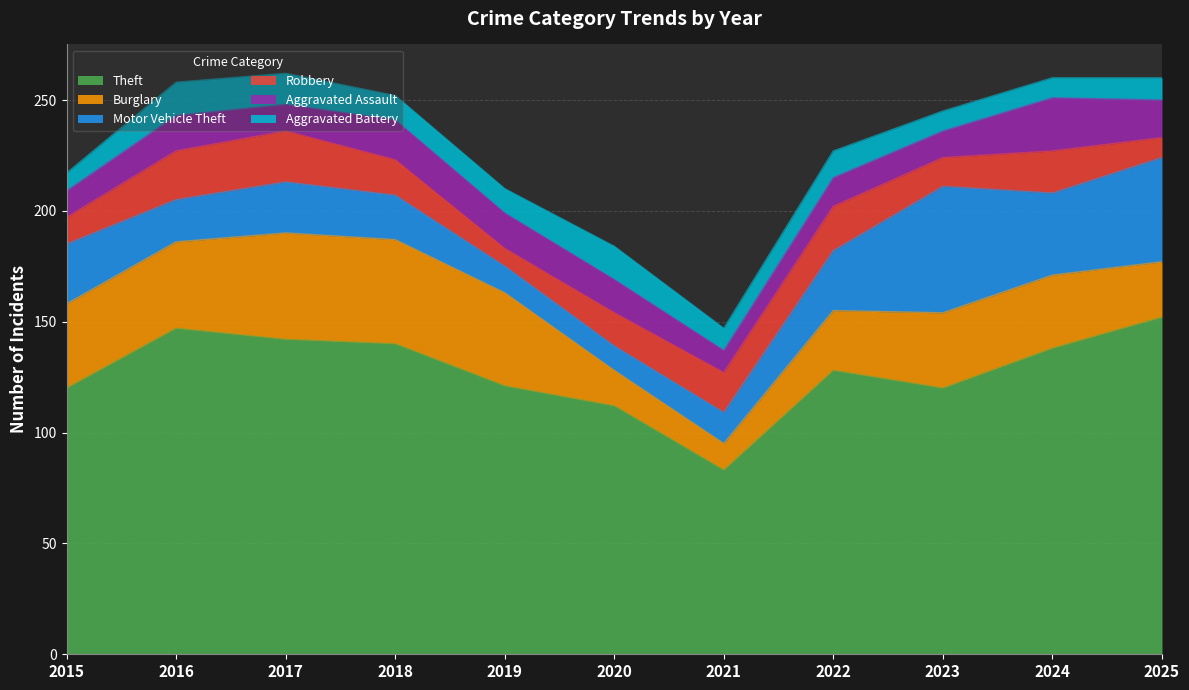

How many interior local valleys does the Burglary series have?

1